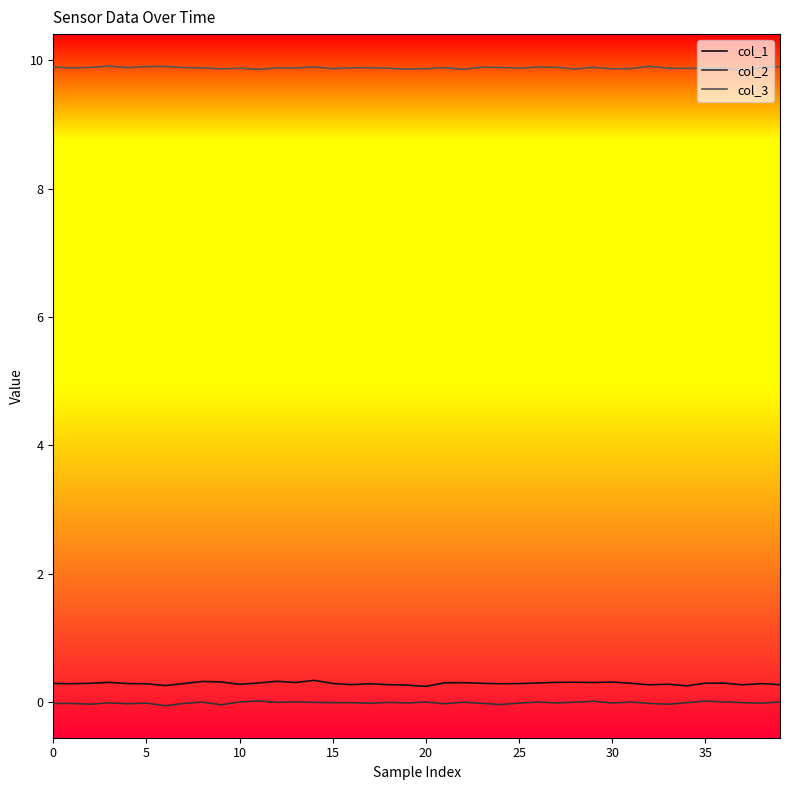

What is the highest value of the col_1 series?

0.3